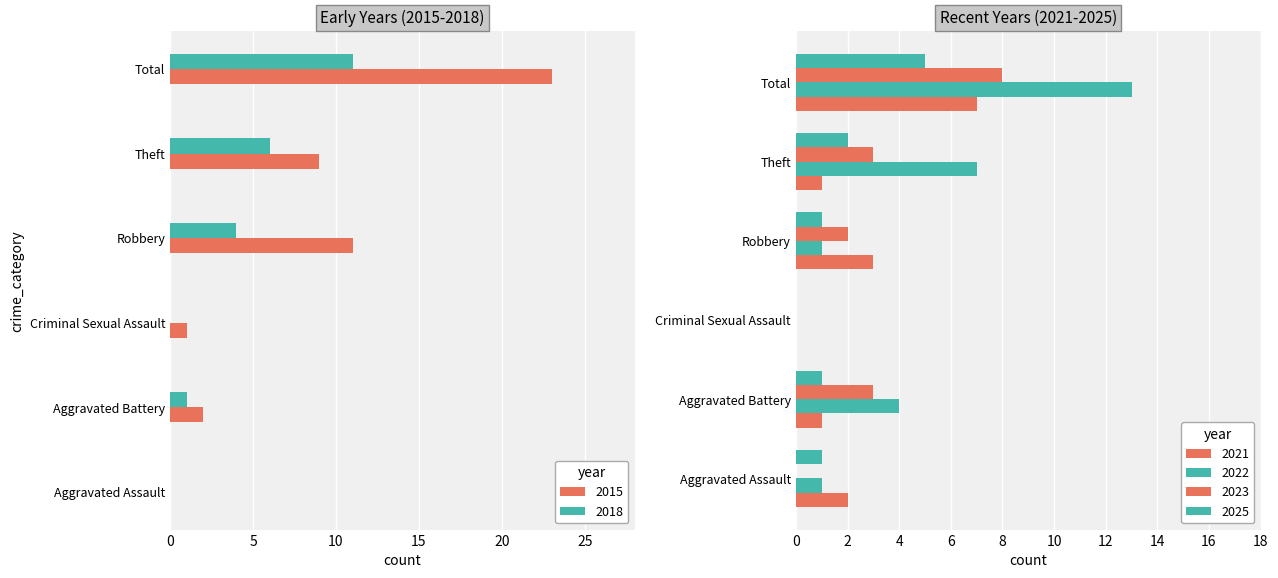

What is the highest value of the 2018 series?

11